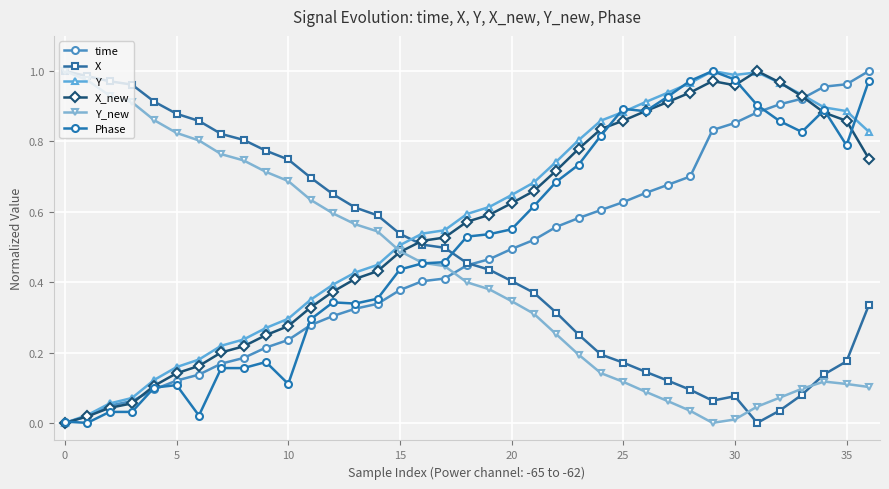

True or false: Y_new and Y cross at least once.

True